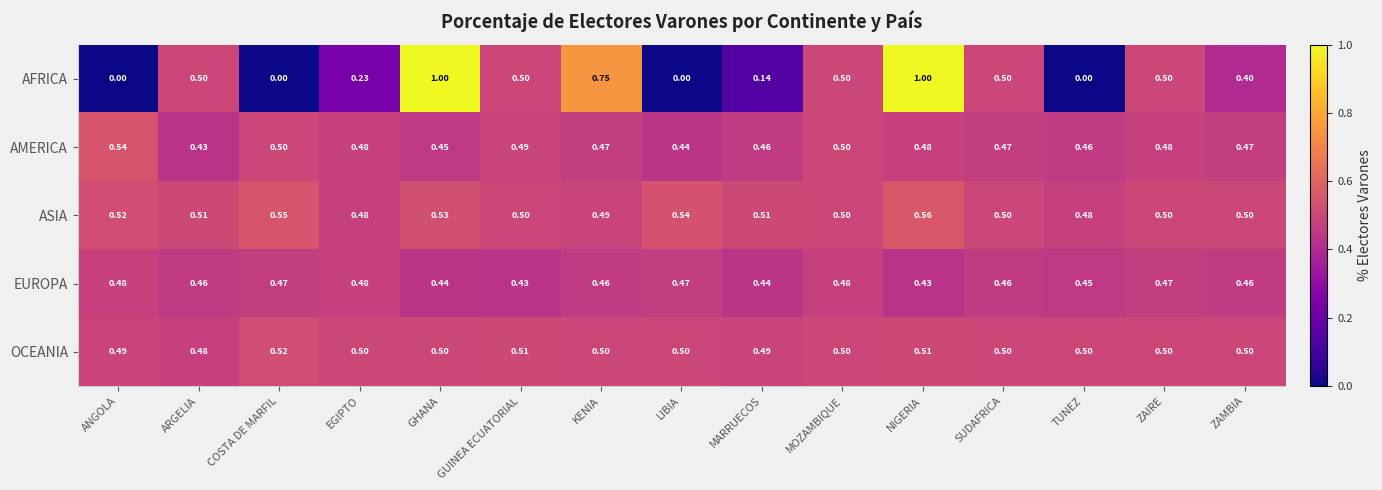

Which series has the largest total across all categories?

ASIA